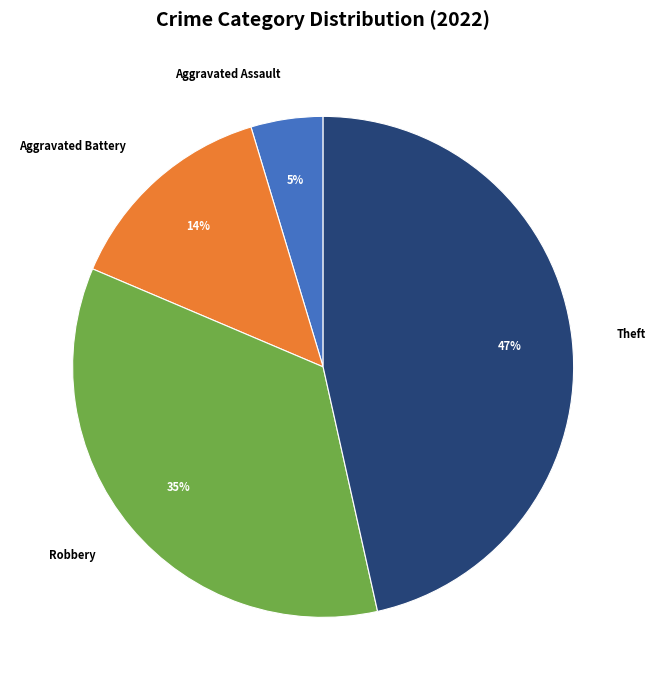

Is it true that Robbery is 47% of the pie?

False